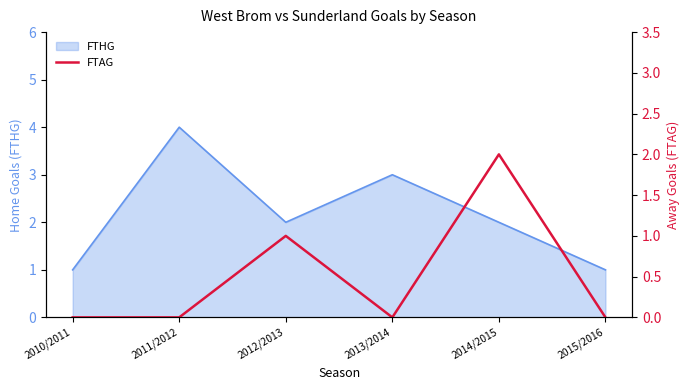

True or false: FTHG has a value of 3 at 2012/2013.

False